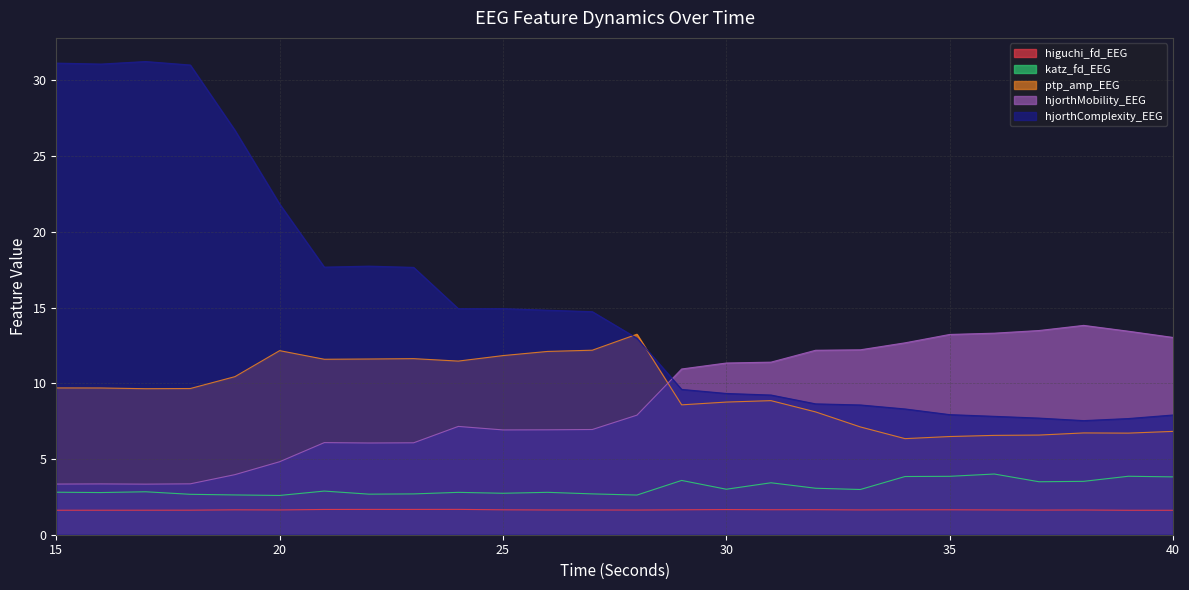

What is the difference between the hjorthMobility_EEG values at 33 and 16?

8.9